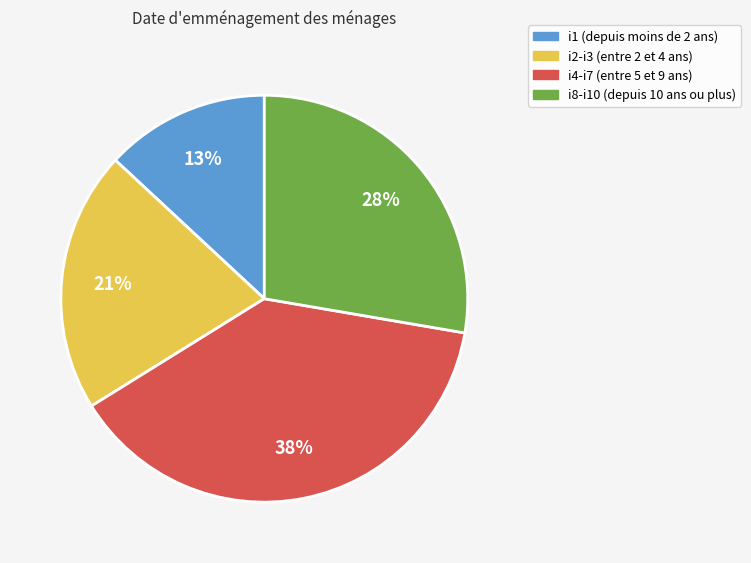

Which category has the smallest portion of the pie?

i1 (depuis moins de 2 ans)